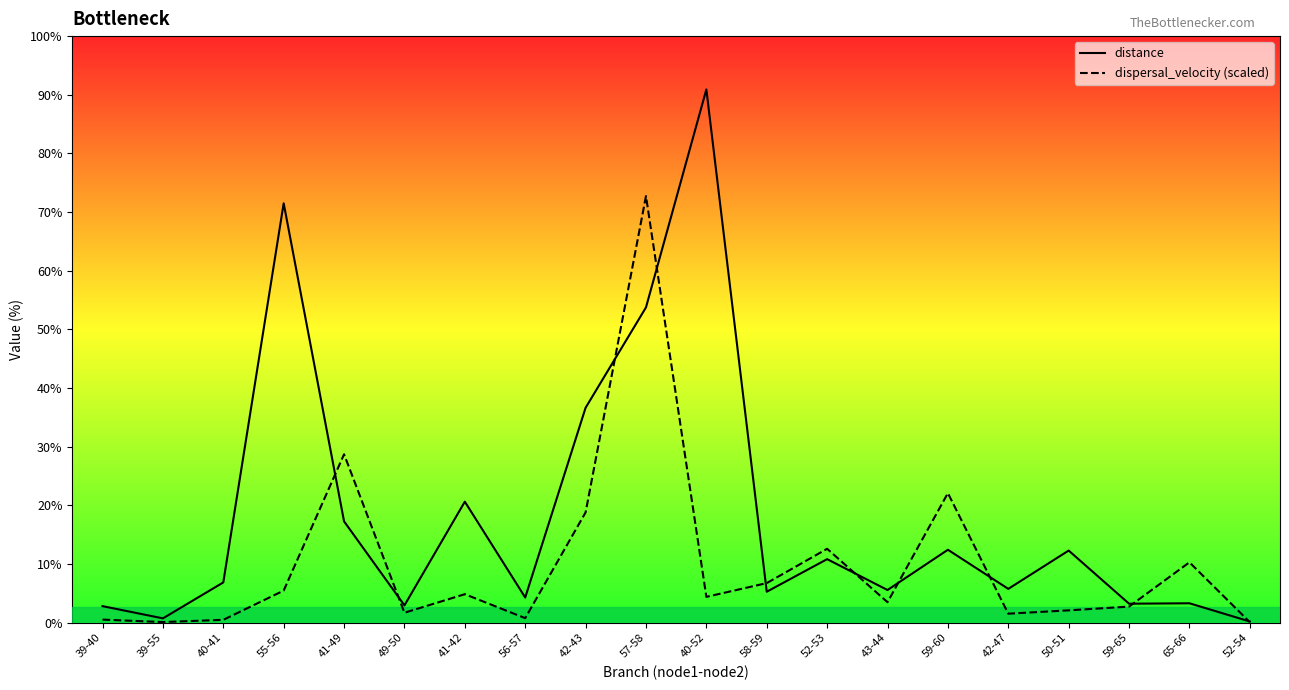

What is the label of the 6th point from the left?

49-50